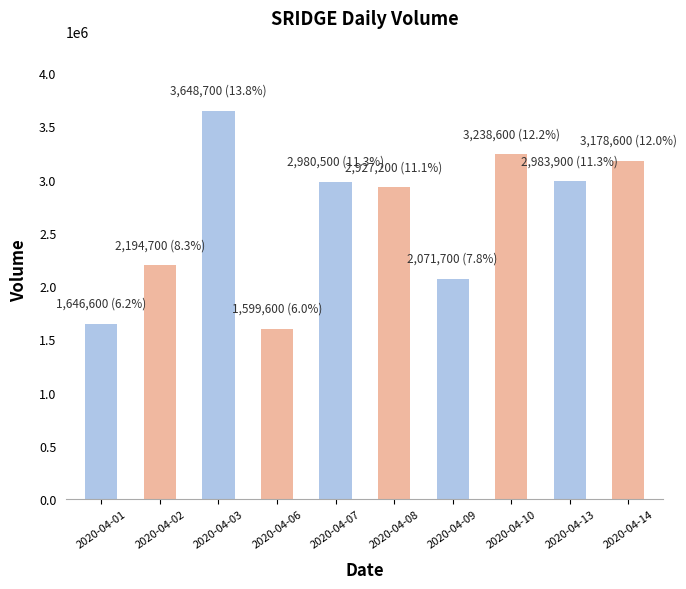

Read the value at 2020-04-10.

3238600